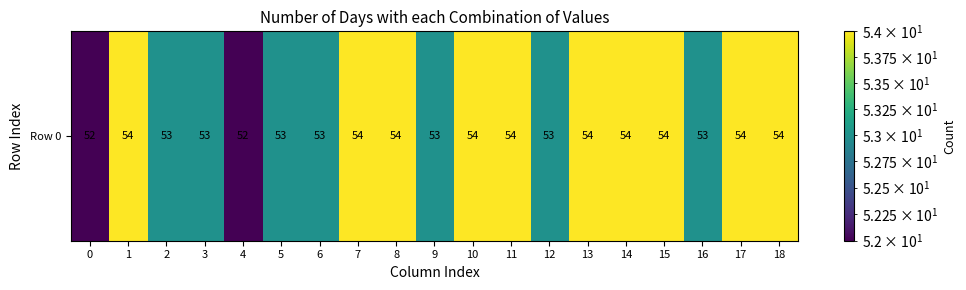

What is the sum of the values at 8 and 7?

108